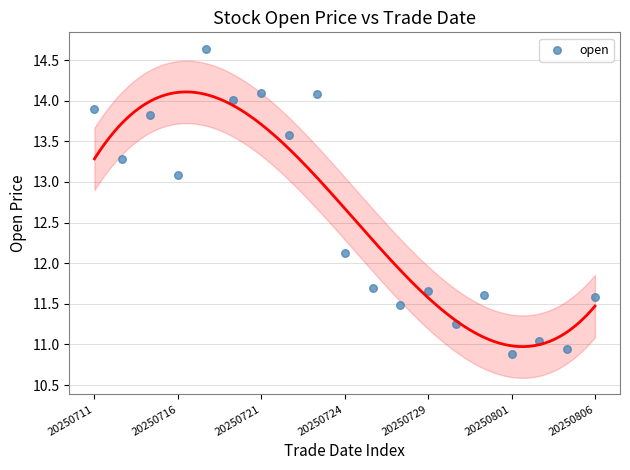

What Y value in the scatter plot is closest to 12?

12.1